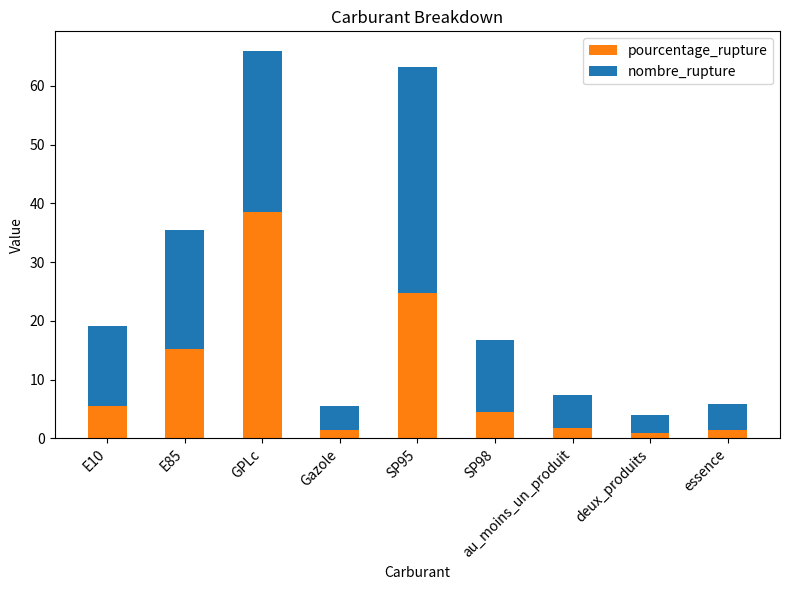

How many bars are there in total?

9